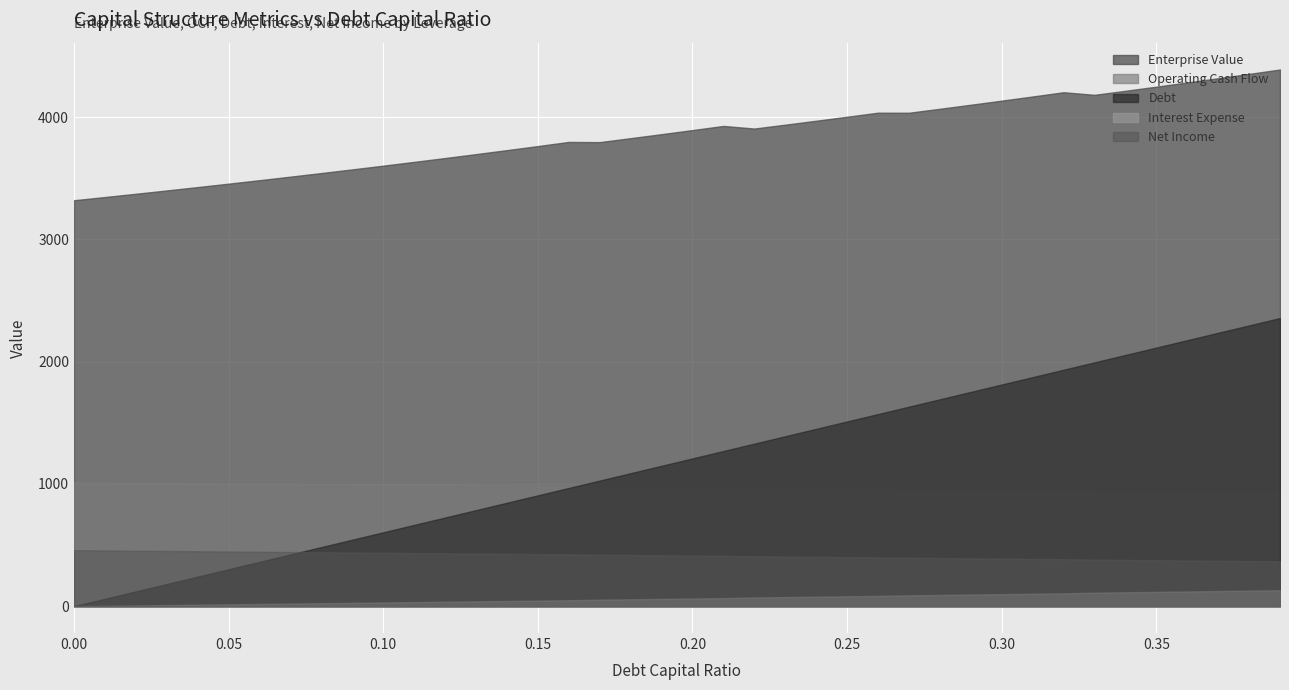

True or false: Operating Cash Flow and Interest Expense cross at least once.

False